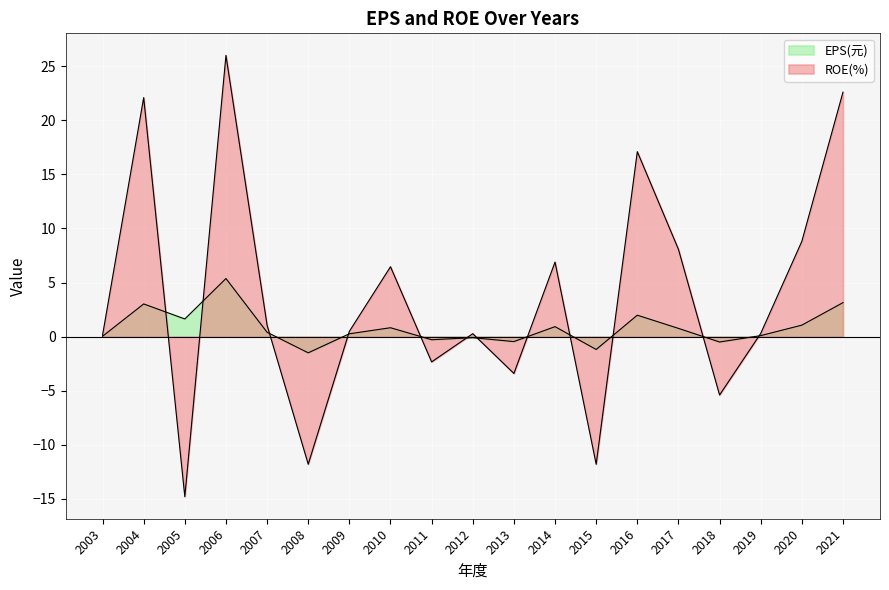

Rank the series by their maximum value, from highest to lowest.

ROE(%), EPS(元)